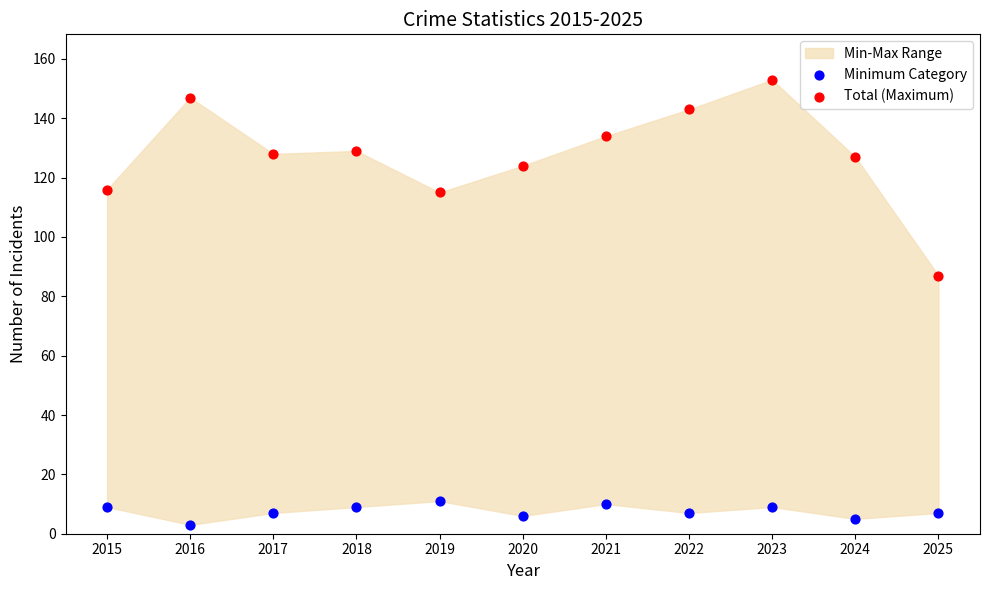

Which series reaches the minimum Y coordinate?

Minimum Category